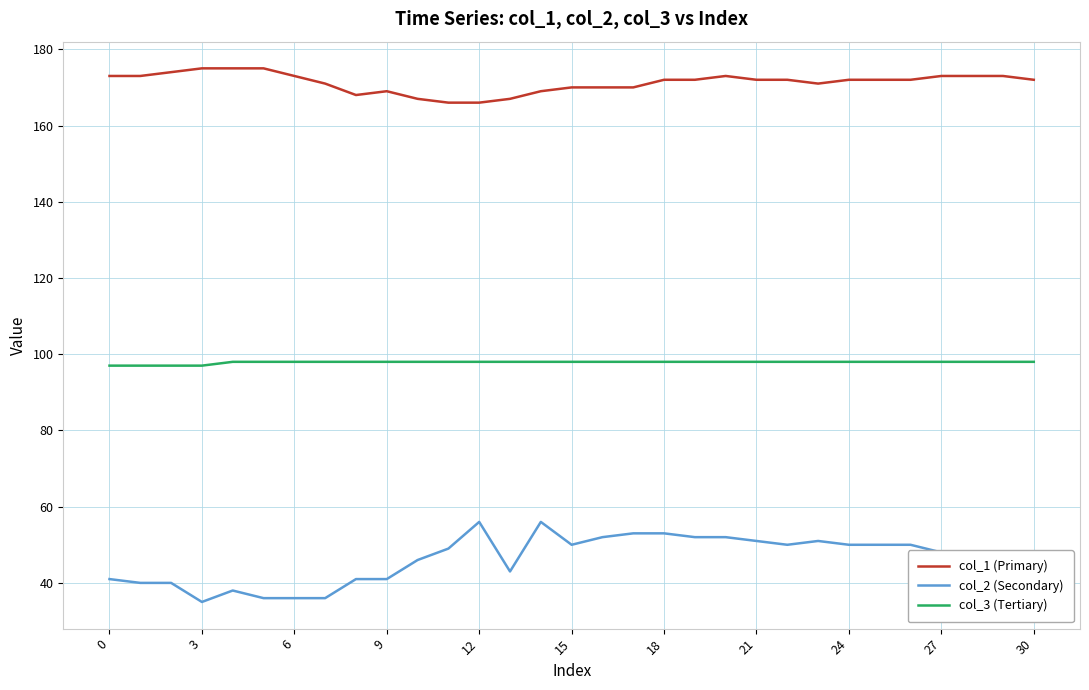

Does the chart display data point markers on the line(s)?

No